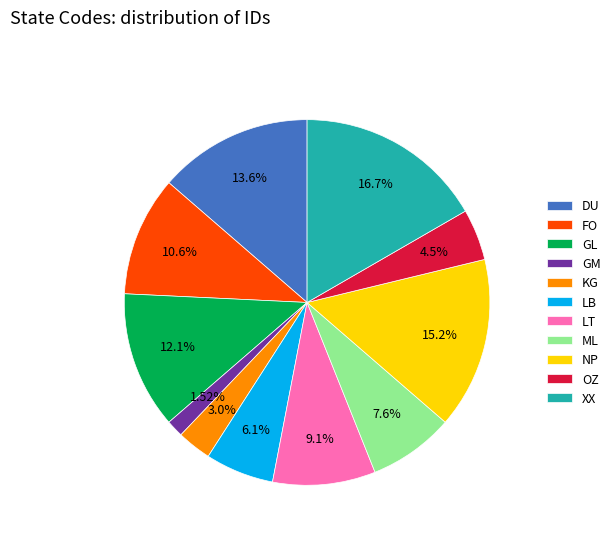

Which has a higher value, FO or OZ?

FO